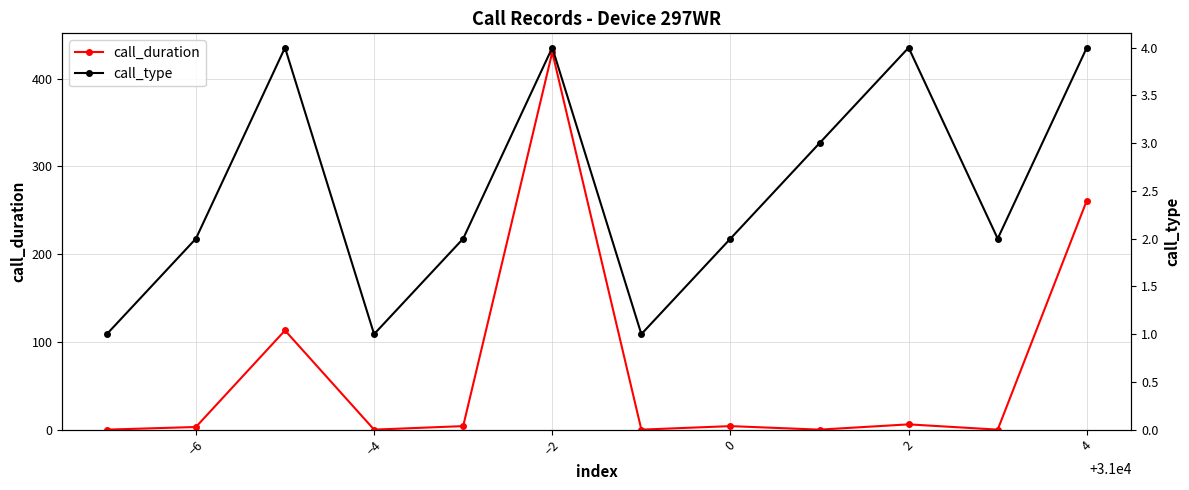

True or false: call_duration and call_type cross at least once.

True